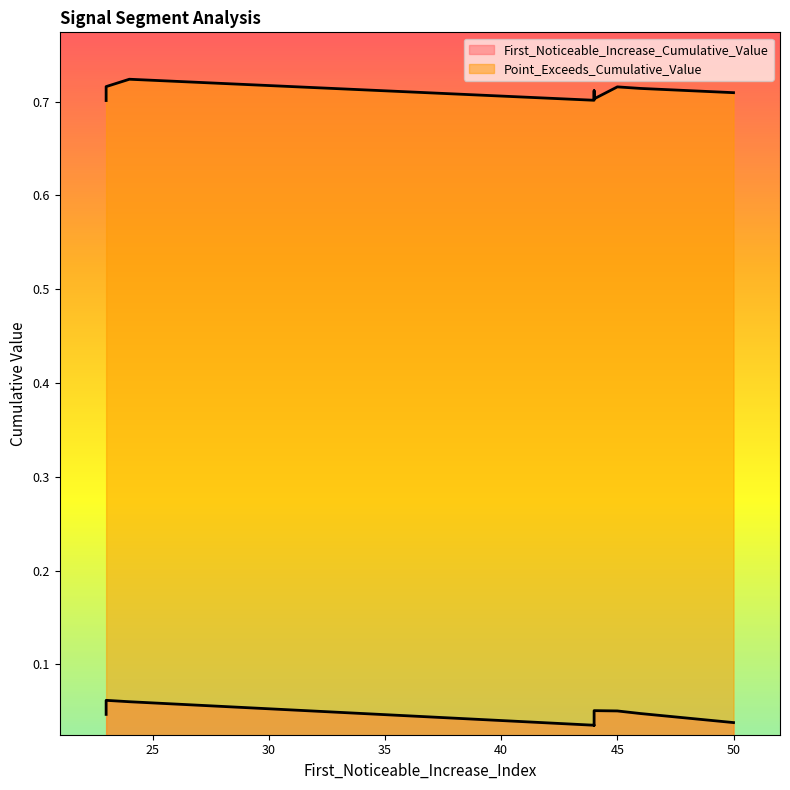

What are all the series names shown in the legend?

First_Noticeable_Increase_Cumulative_Value, Point_Exceeds_Cumulative_Value